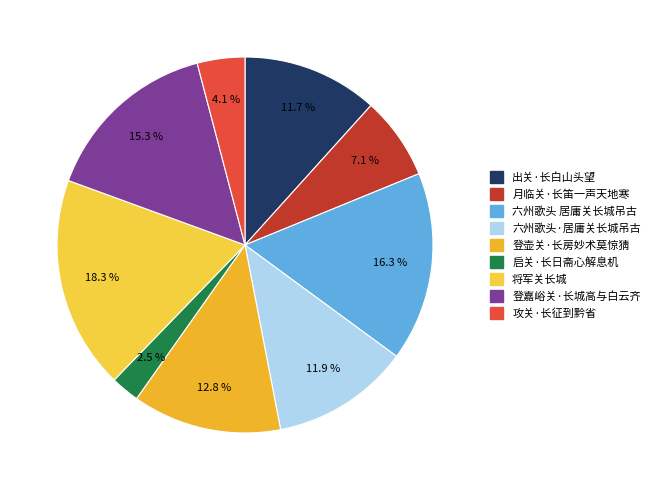

To the nearest percent, what percentage of the pie is 六州歌头·居庸关长城吊古?

12%